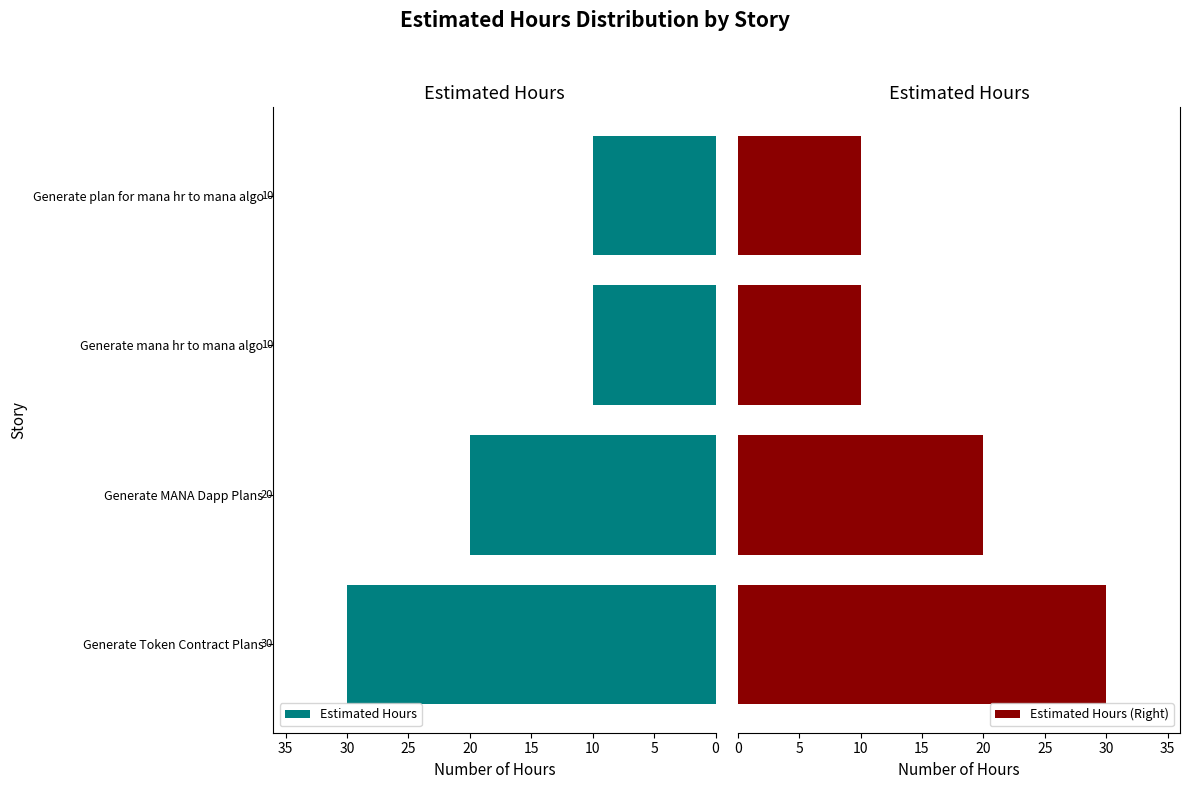

What is the difference between the maximum and minimum values in the Estimated Hours (Right) series?

20